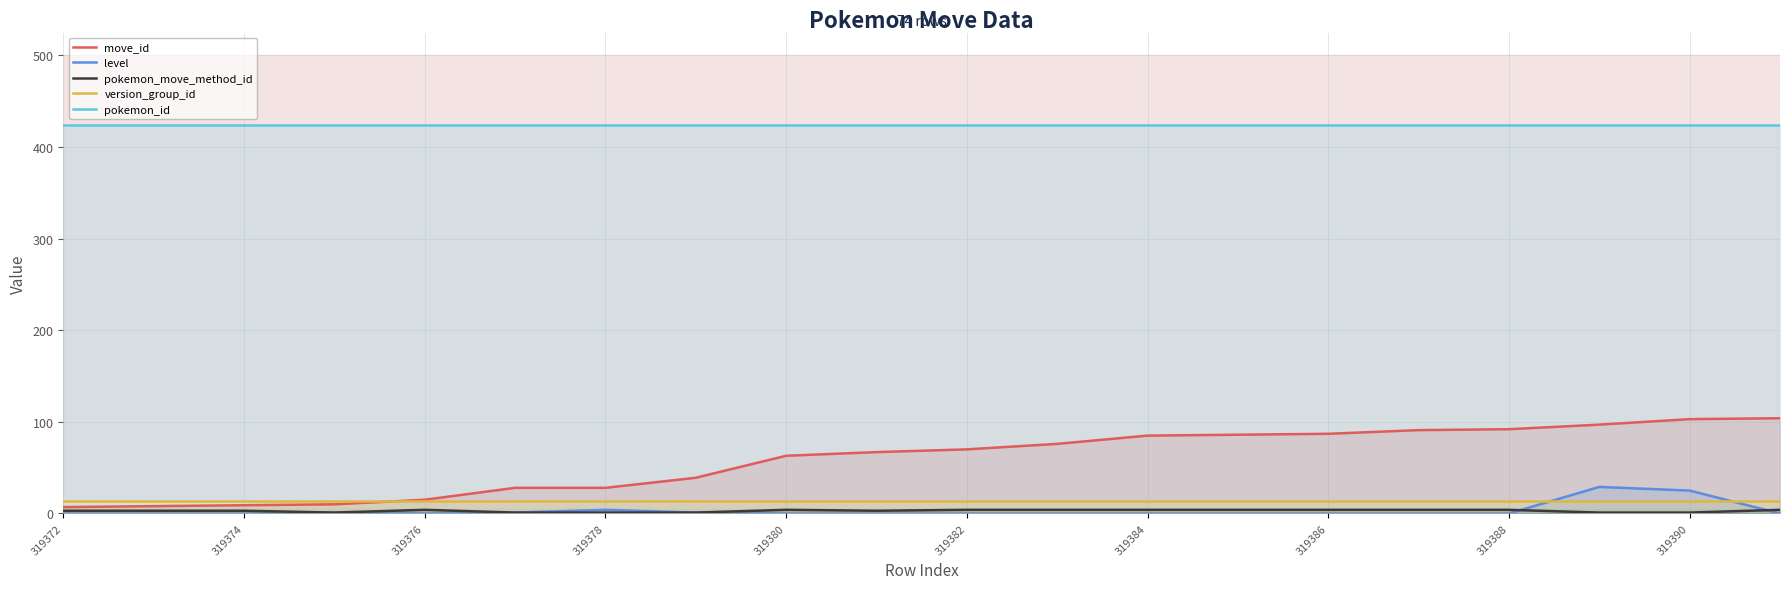

What is the spread (max minus min) of values at 13?

424